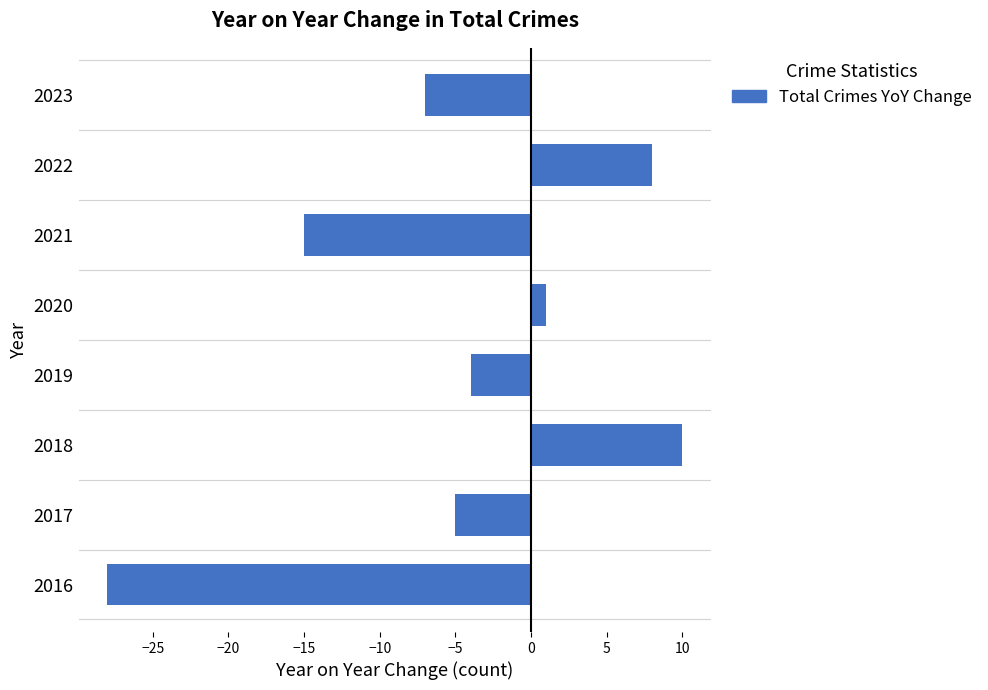

What is the sum of all values?

-40